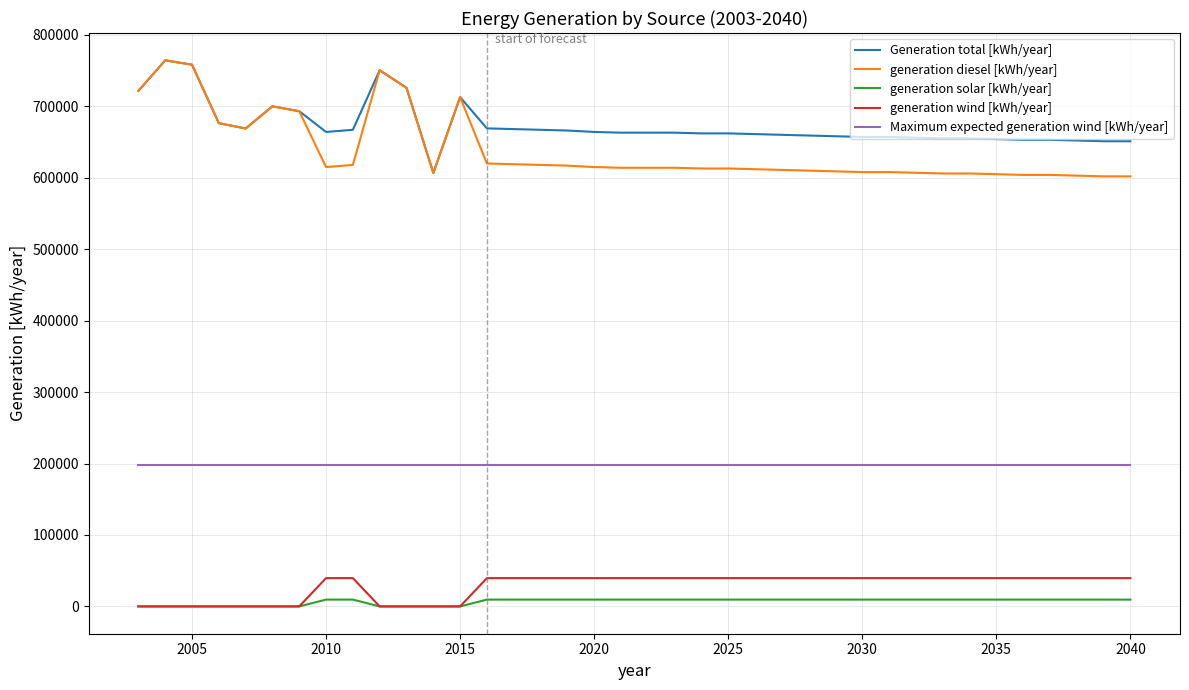

Which series has the largest total across all categories?

Generation total [kWh/year]